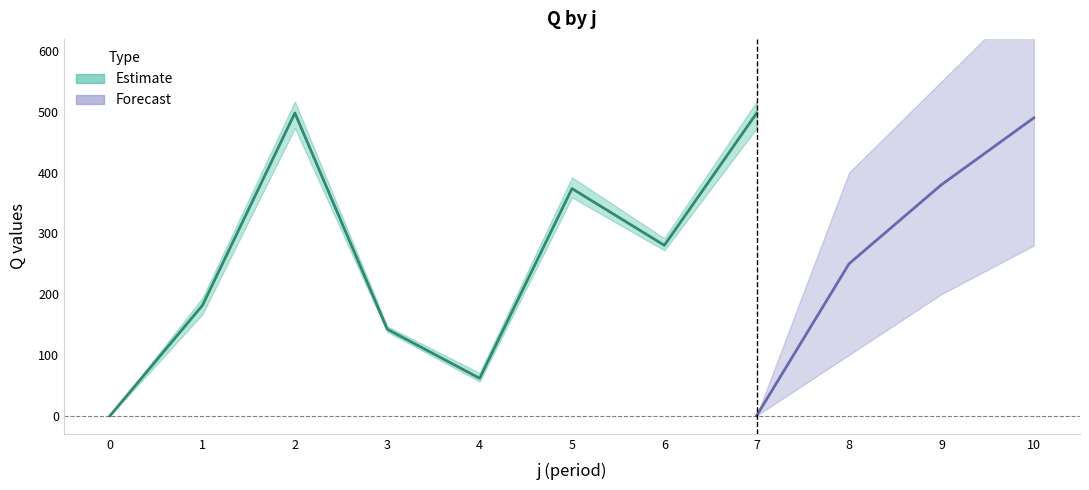

True or false: Q_forecast_mean and Q_forecast_lower intersect in this chart.

False